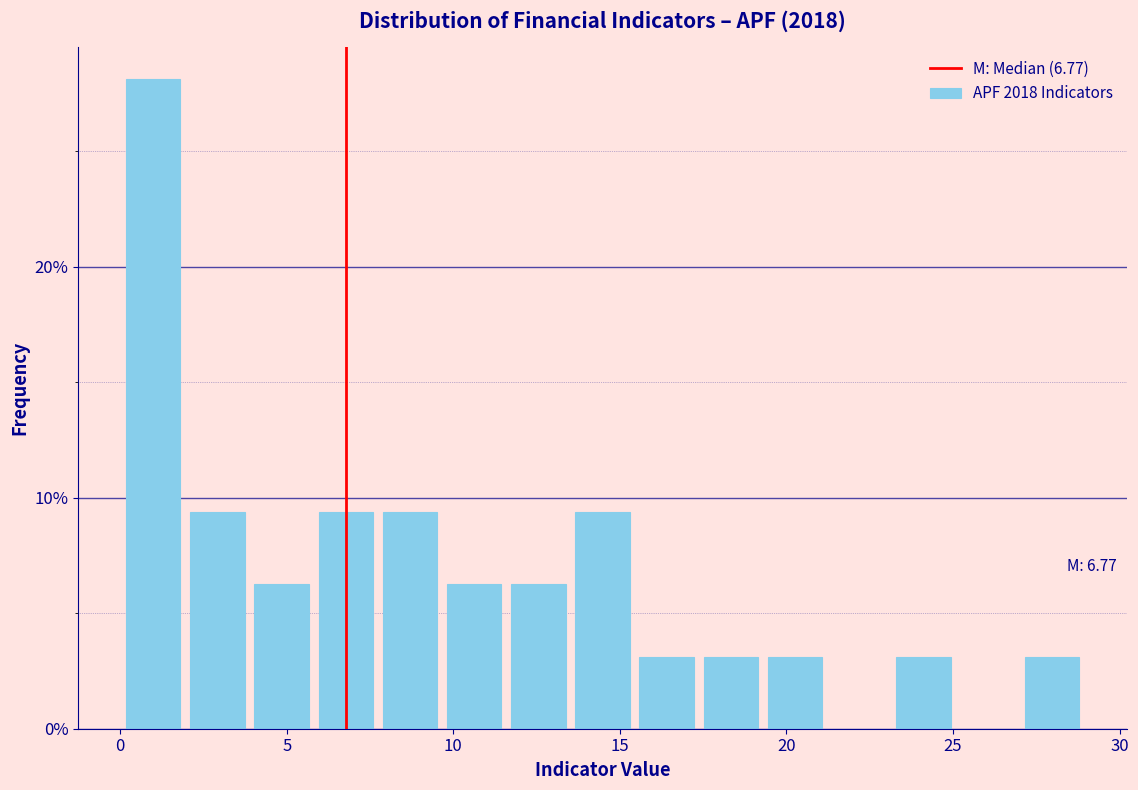

Around what value on the x-axis is the tallest bar? Give the approximate position of its centre, as read against the axis.

1.0